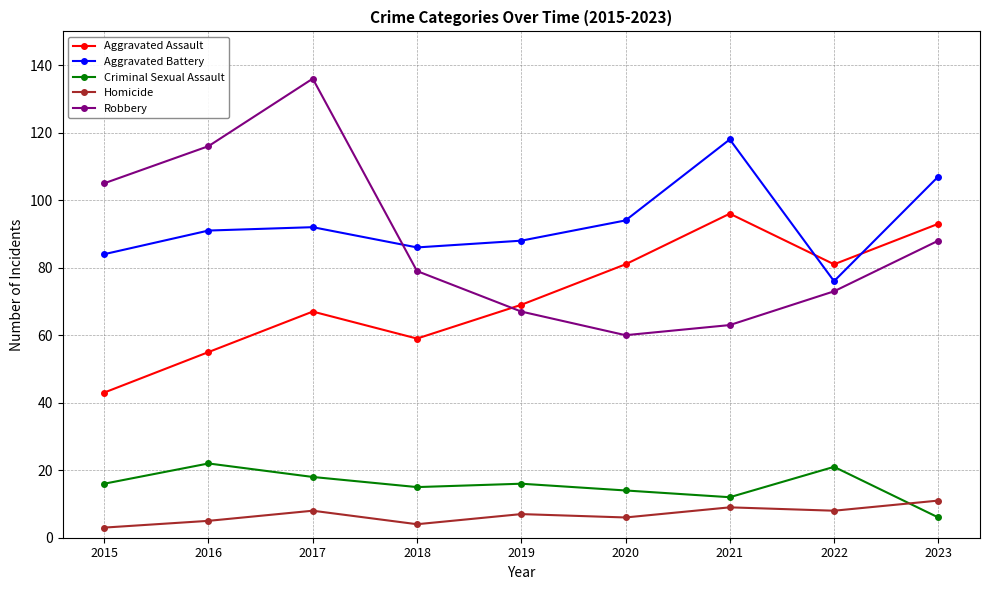

True or false: Criminal Sexual Assault and Robbery cross at least once.

False